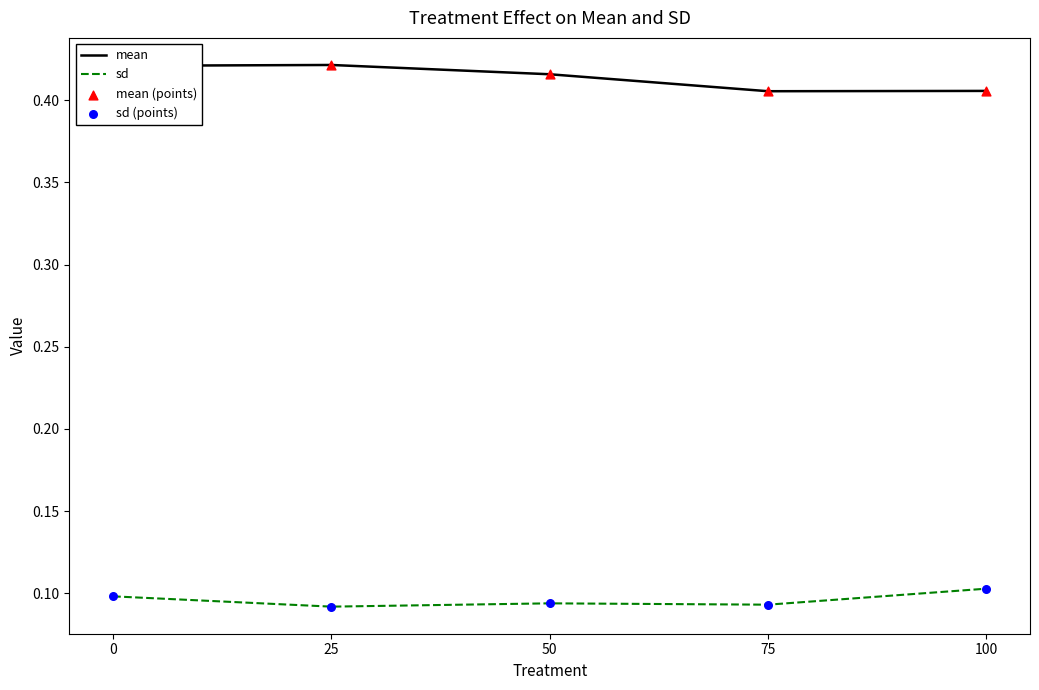

The sd series shows 0.1 at 100. True or false?

True